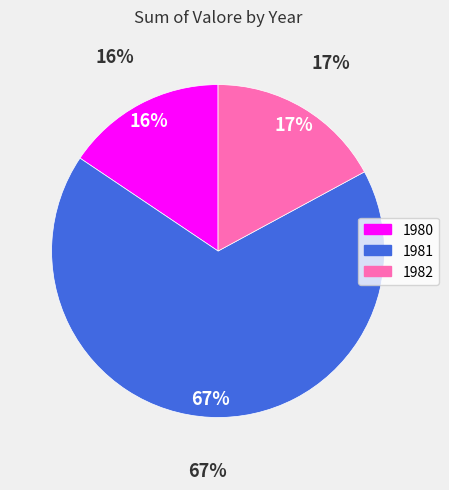

Which category accounts for the majority?

1981